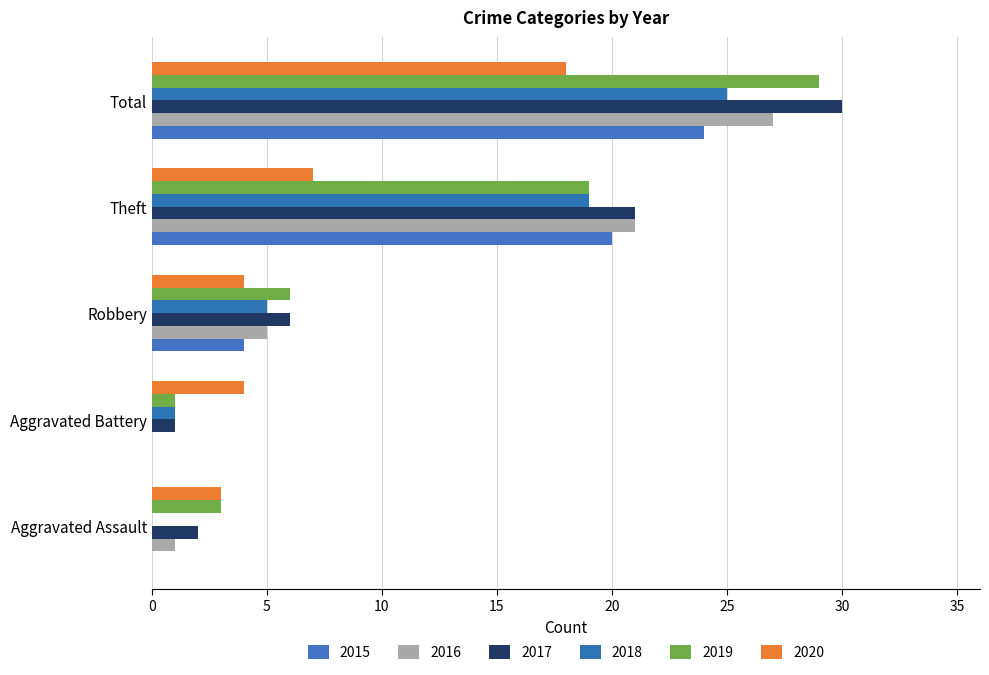

Is the value of 2020 at Total greater than the value of 2015 at Total?

No